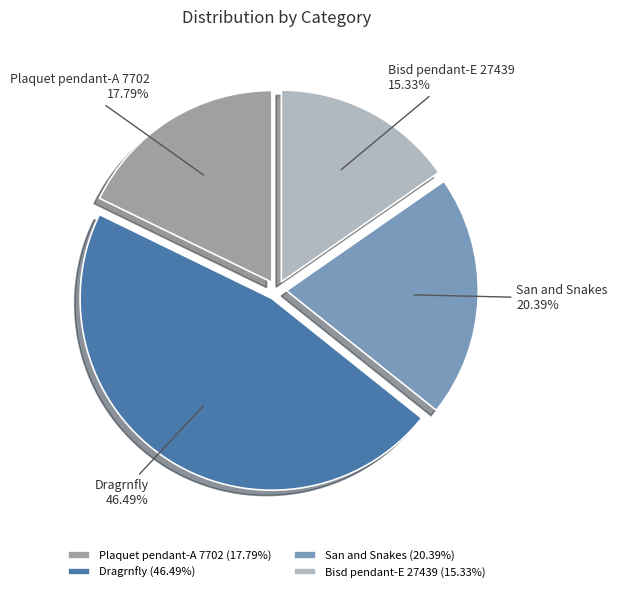

What is the ratio of the value at Bisd pendant-E 27439 to the value at San and Snakes?

0.8